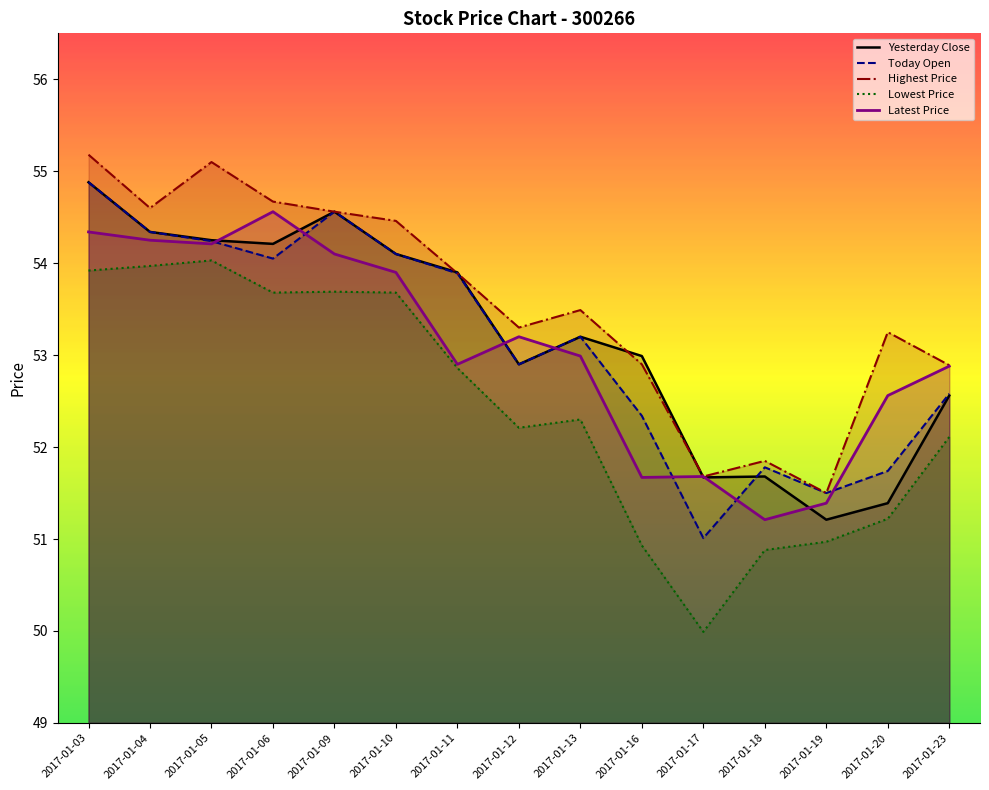

Which series has the largest total across all categories?

Highest Price